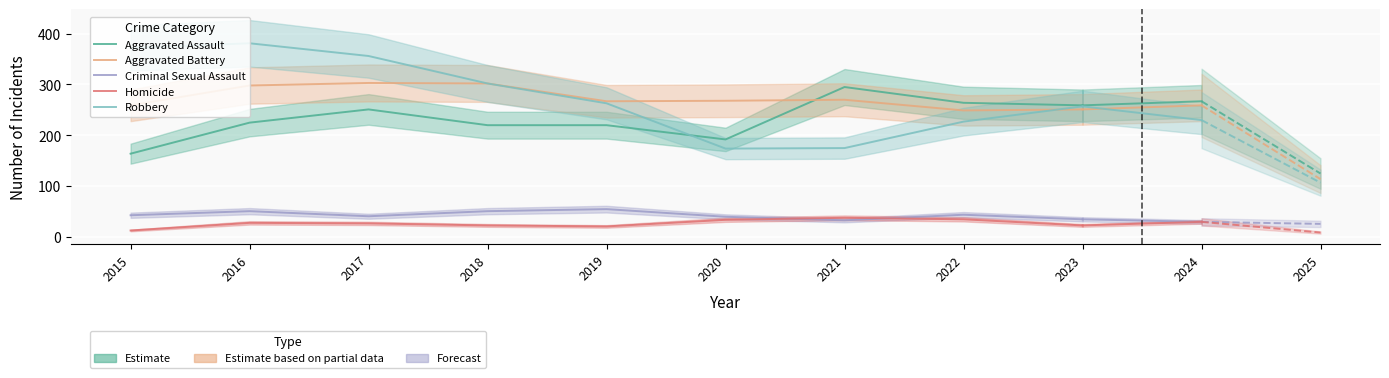

How many lines are shown in the chart?

5